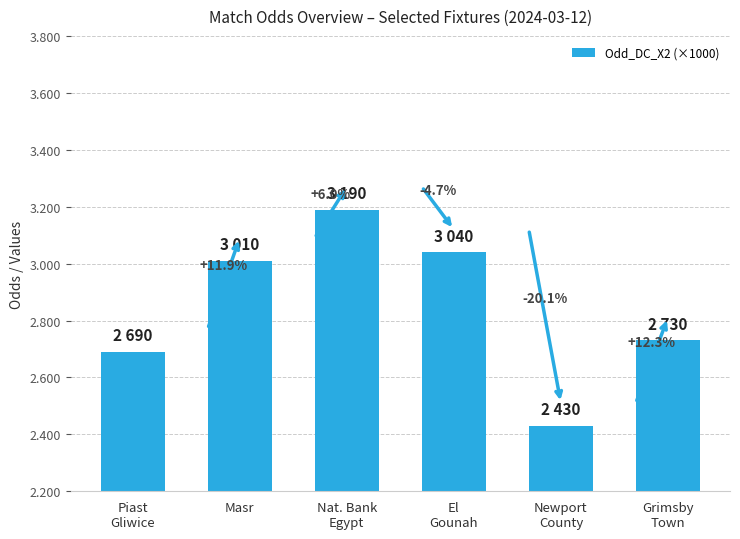

The chart shows a value of 2690 at Piast
Gliwice. True or false?

True